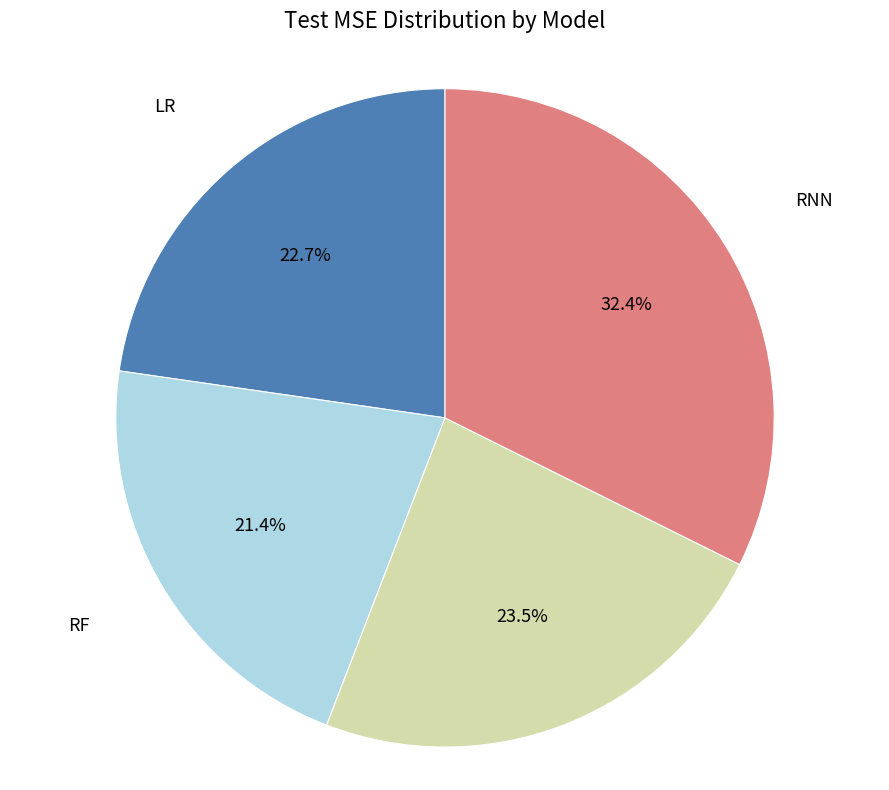

How many segments does this pie chart have?

4